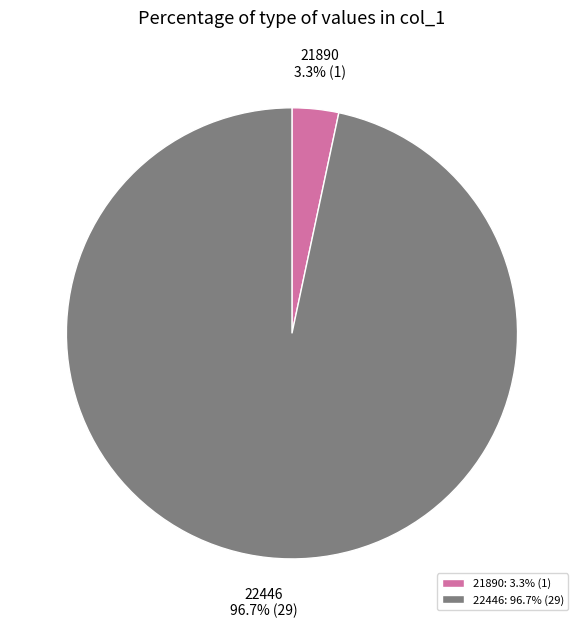

What percentage do 22446: 96.7% (29) and 21890: 3.3% (1) together represent?

100.0%